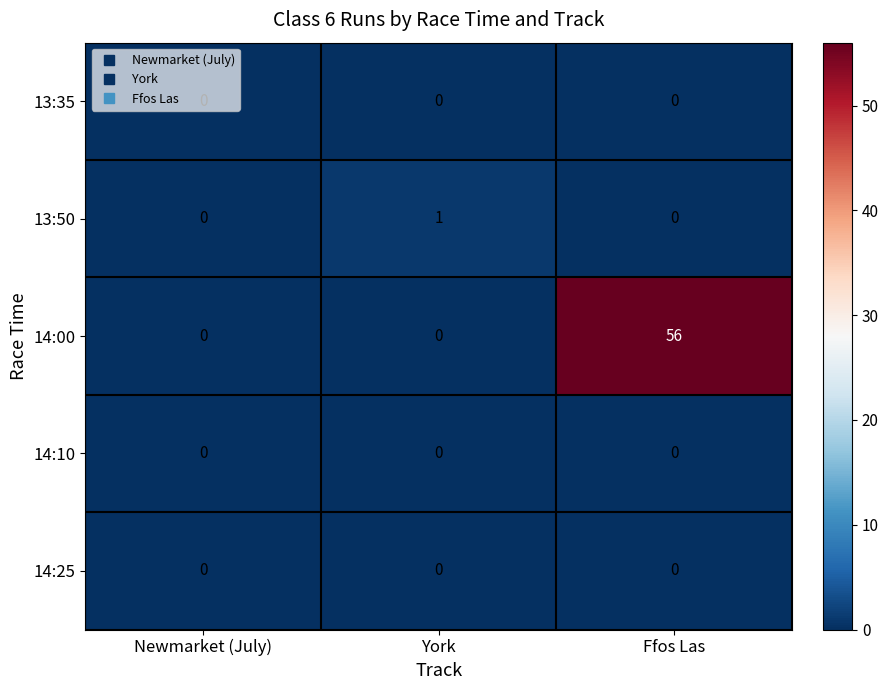

Between Newmarket (July) and York, which series saw the biggest shift?

13:50